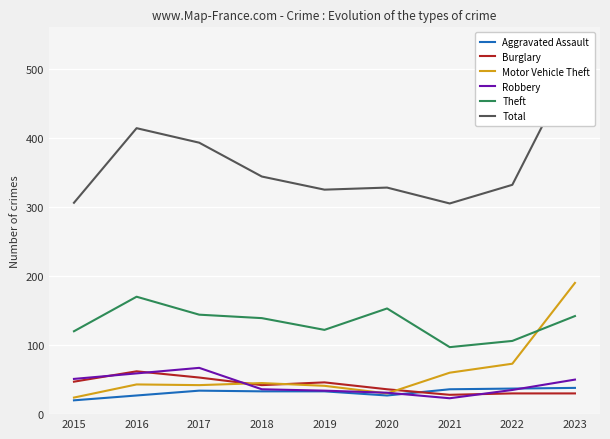

Where is the first local minimum for Burglary?

2018